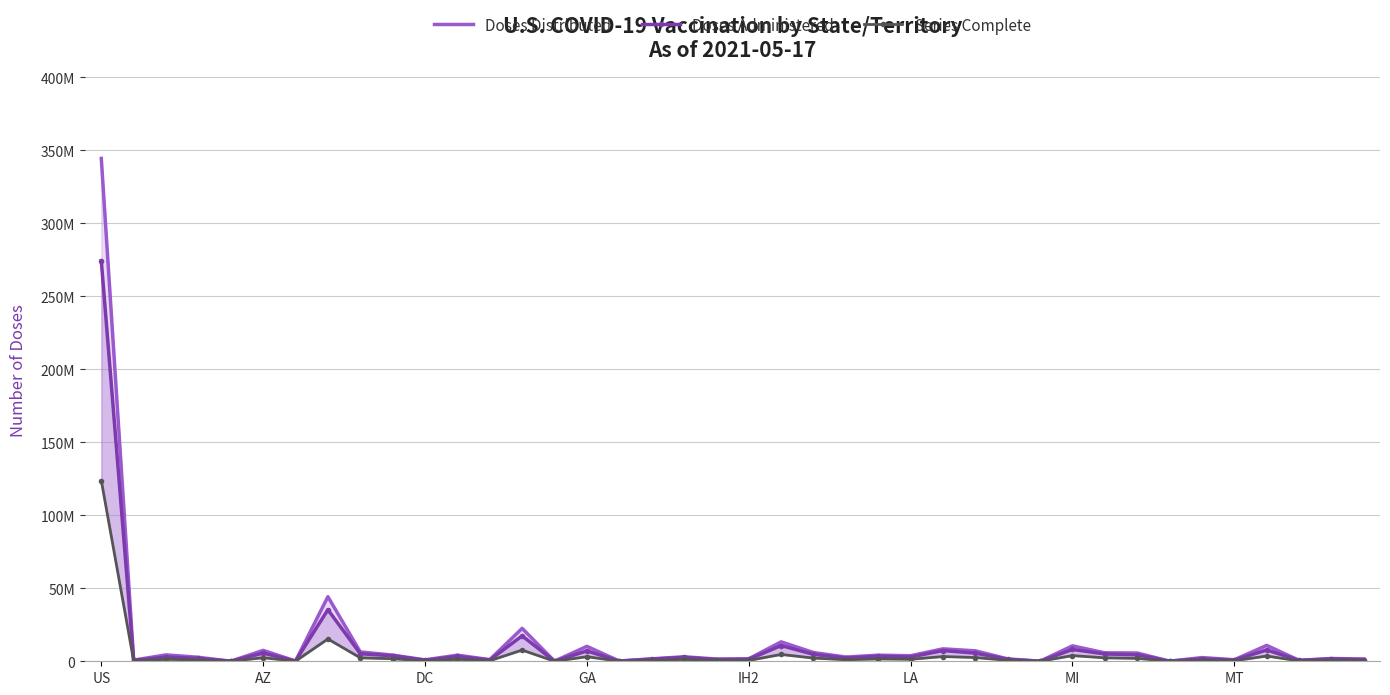

In Series Complete, how many points are lower than both neighbors (excluding endpoints)?

14